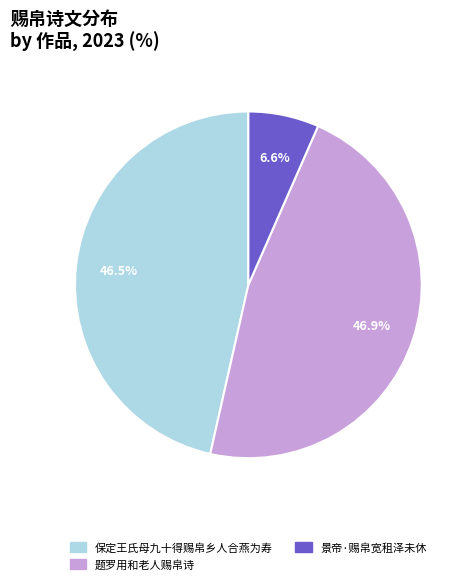

To the nearest percent, what is the average slice percentage?

33%